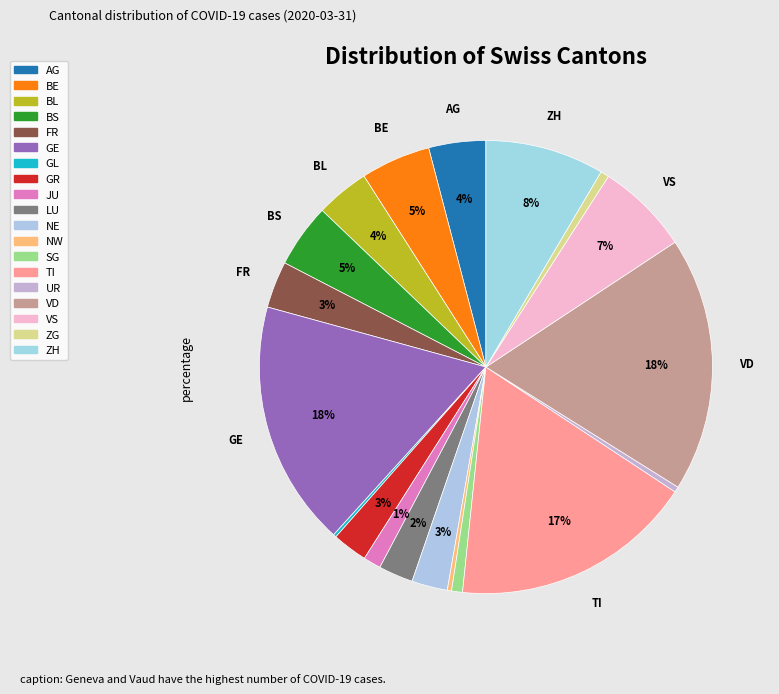

What percentage is the ZG slice, to the nearest percent?

1%